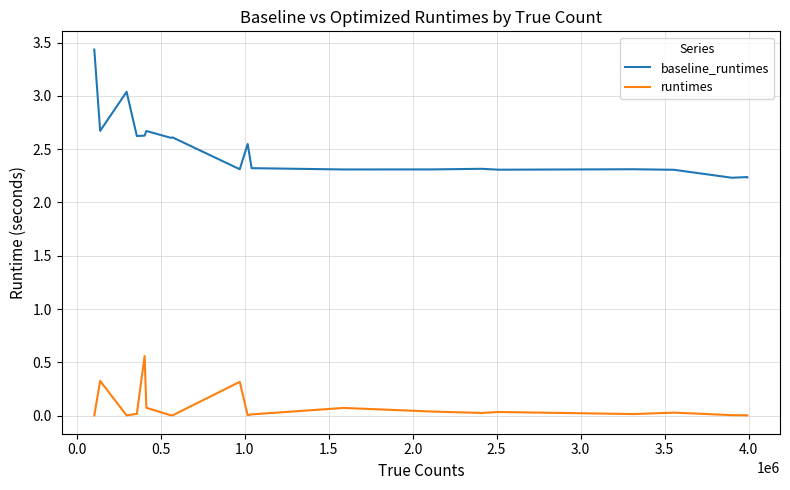

What is the maximum value shown in the chart?

3.4